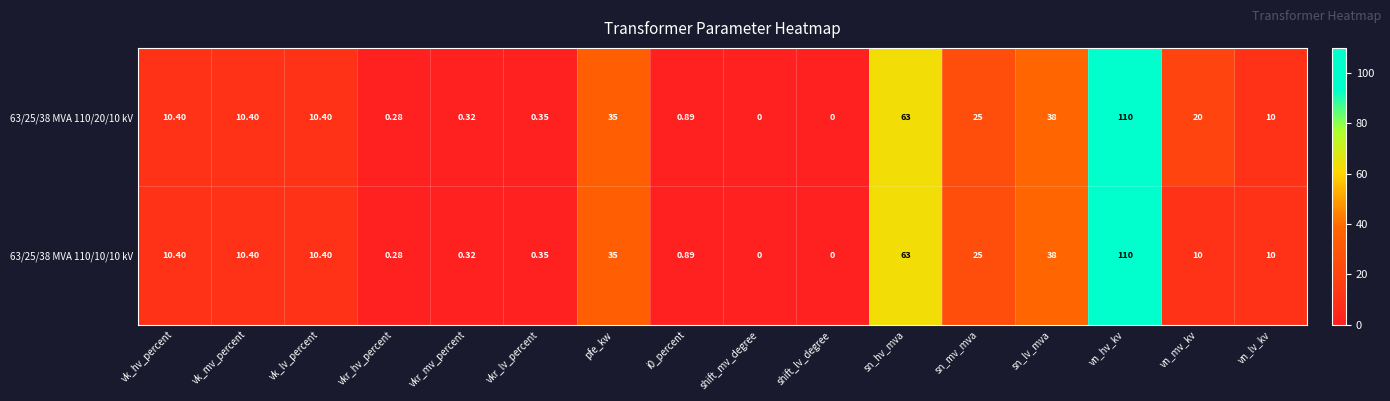

At how many categories does at least one series exceed 105?

1